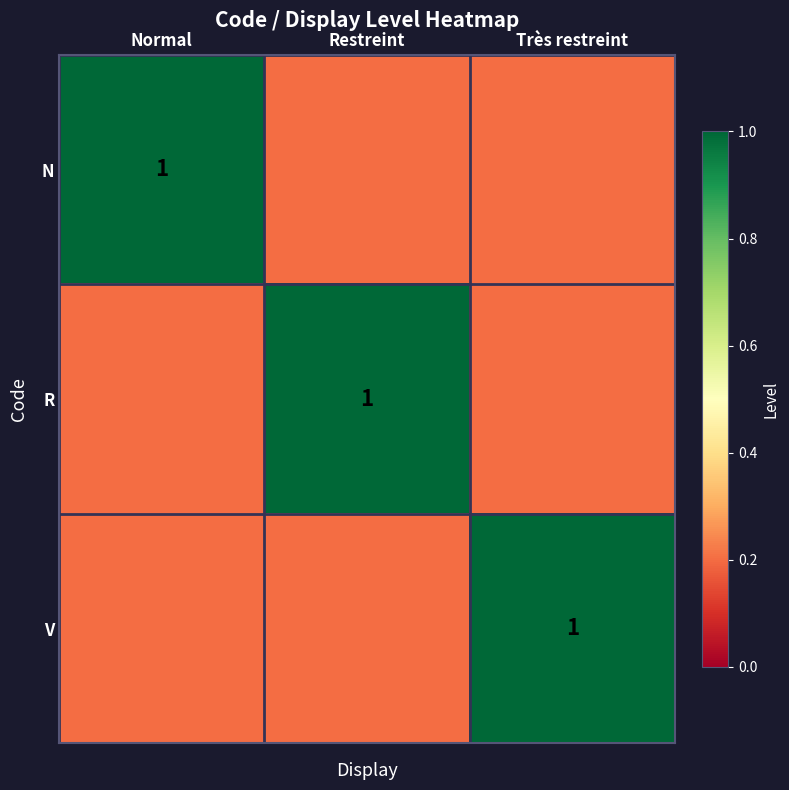

The N series shows 1.0 at Normal. True or false?

True